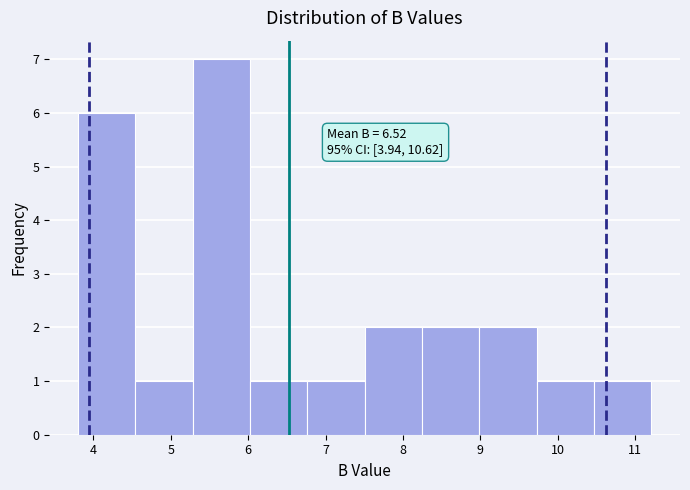

Which range on the x-axis has the tallest bar?

5.3 to 6.0